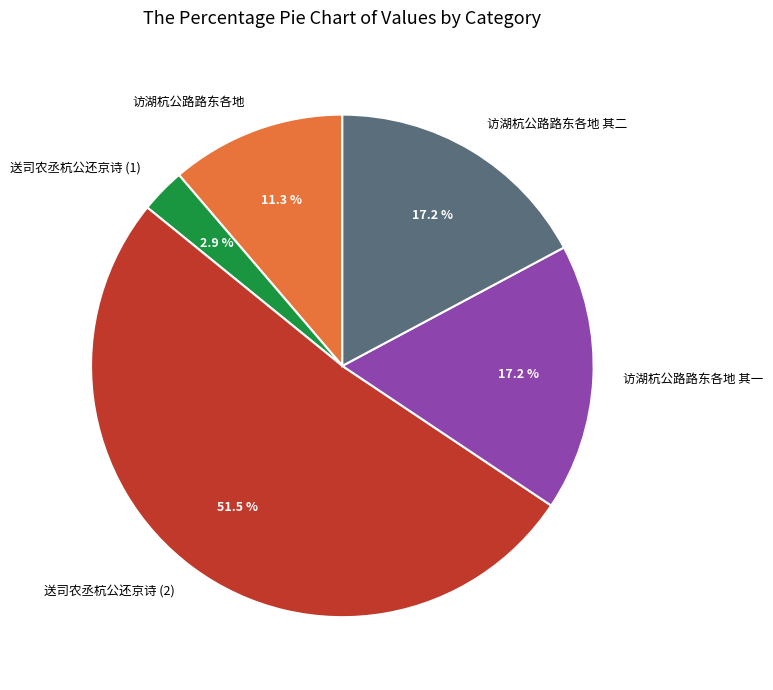

What is the smallest slice in the pie chart?

送司农丞杭公还京诗 (1)